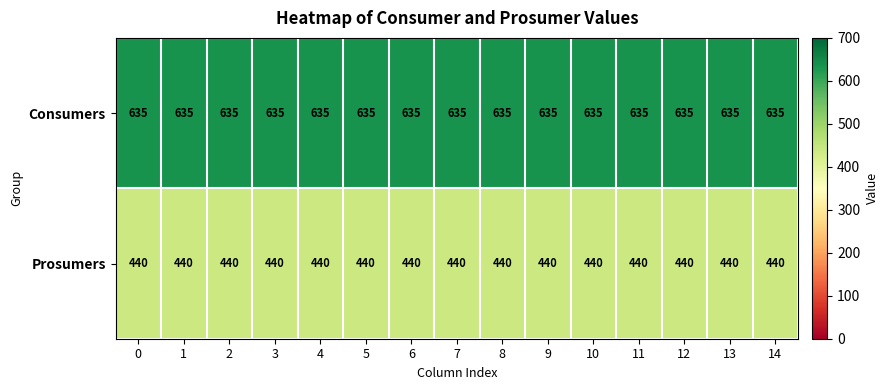

What value does the Prosumers series have at 3?

440